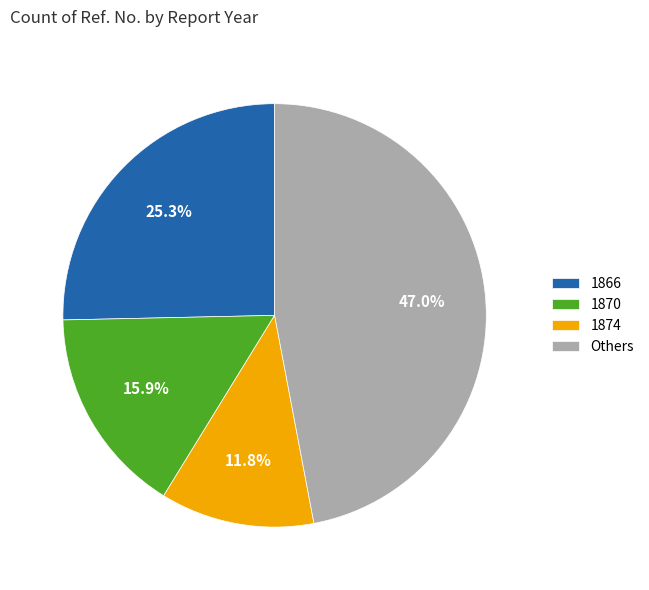

Count the number of slices in the pie.

4